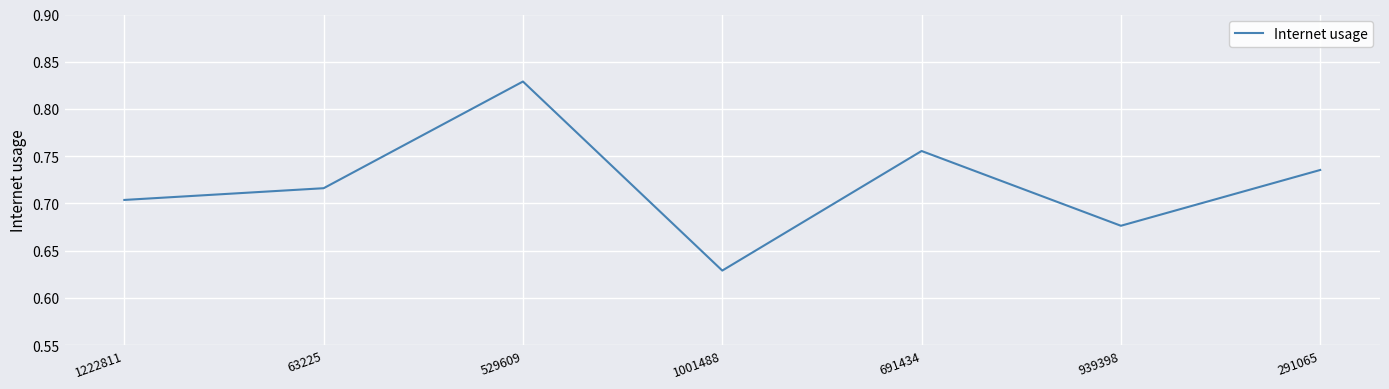

True or false: there are more than 1 points higher than both neighbors.

True